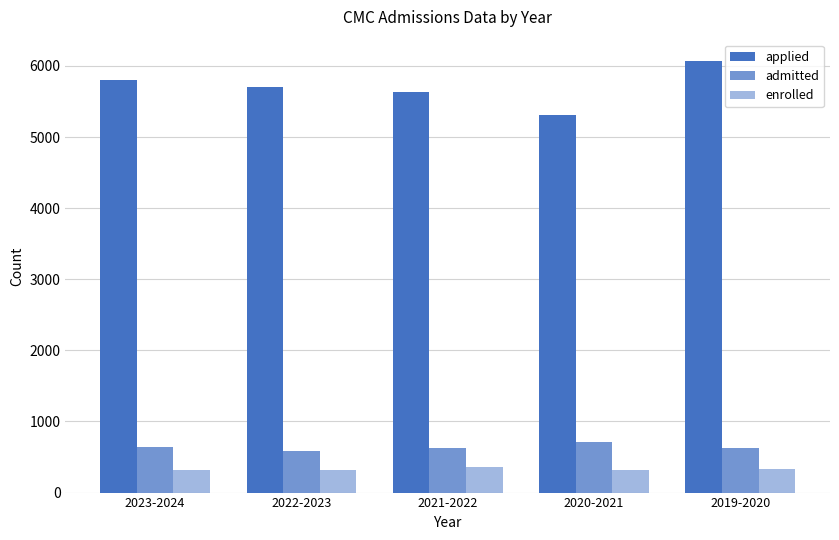

At which label does admitted reach its minimum?

2022-2023